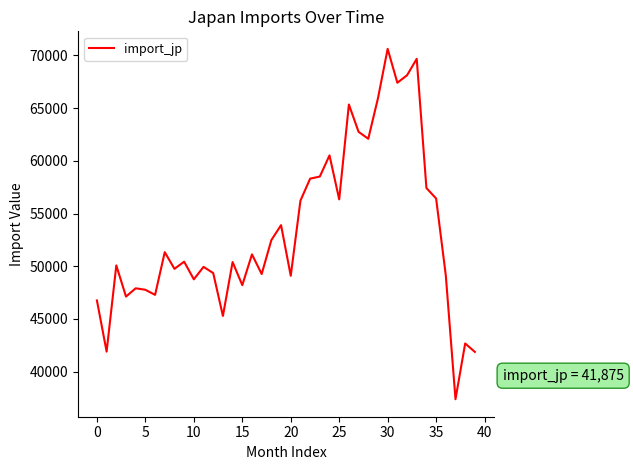

What is the difference between the maximum and second lowest values?

28740